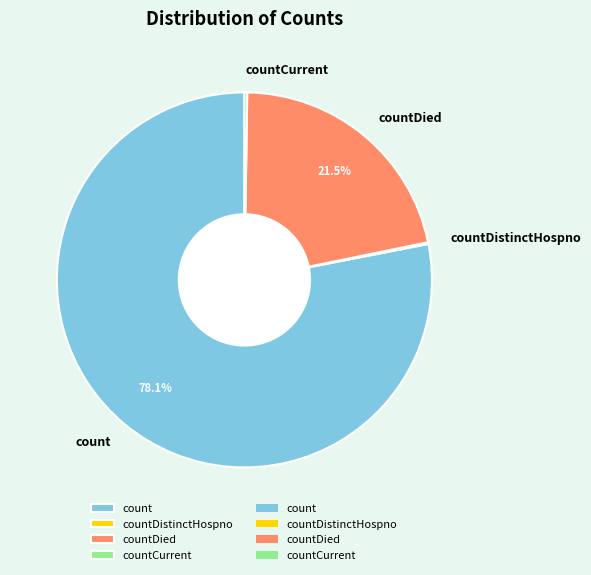

What percentage is NOT represented by countDied?

78.5%